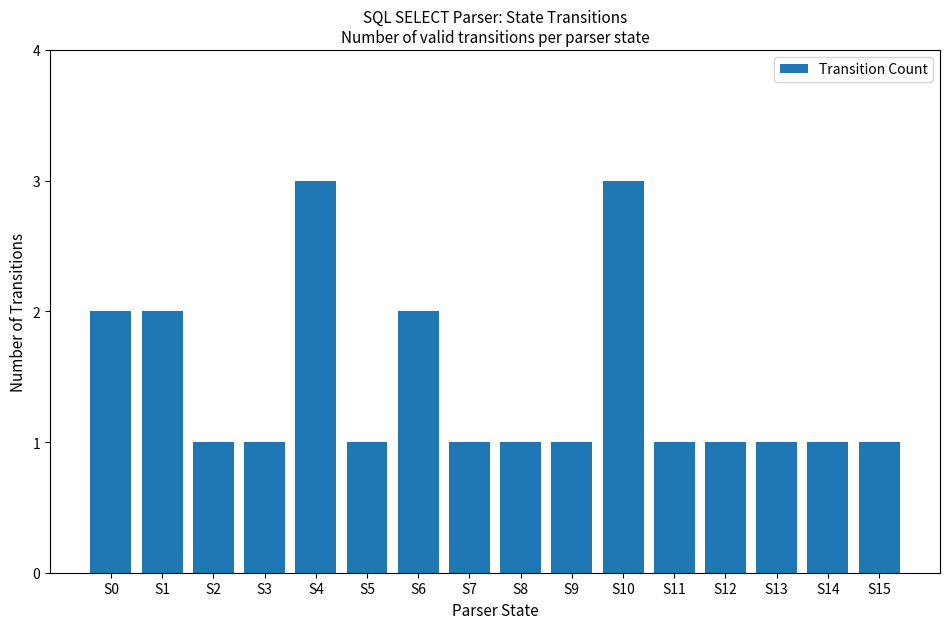

Read the value at S10.

3